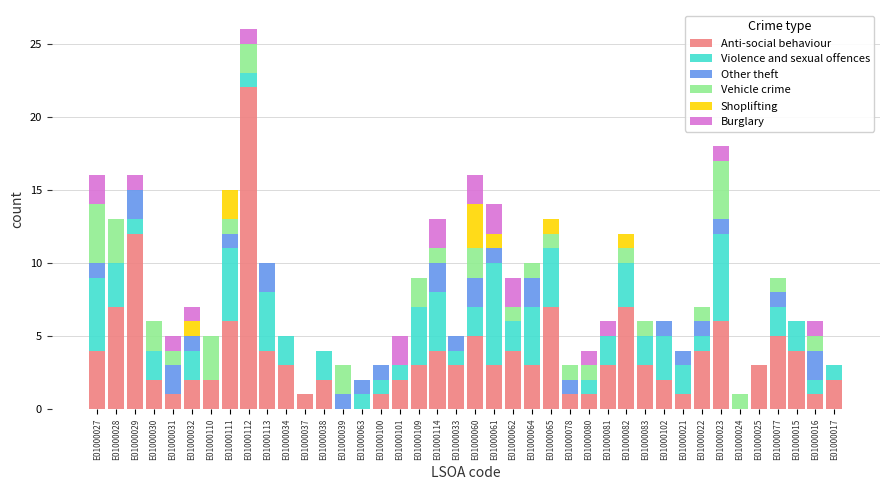

How many categories are shown in the chart?

40